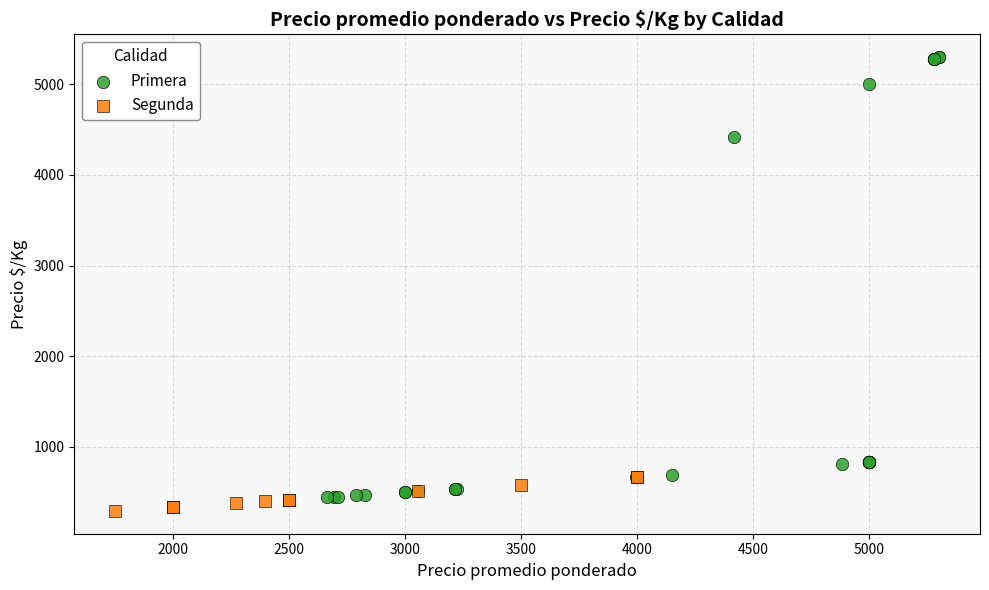

Which series contains the highest Y value?

Primera